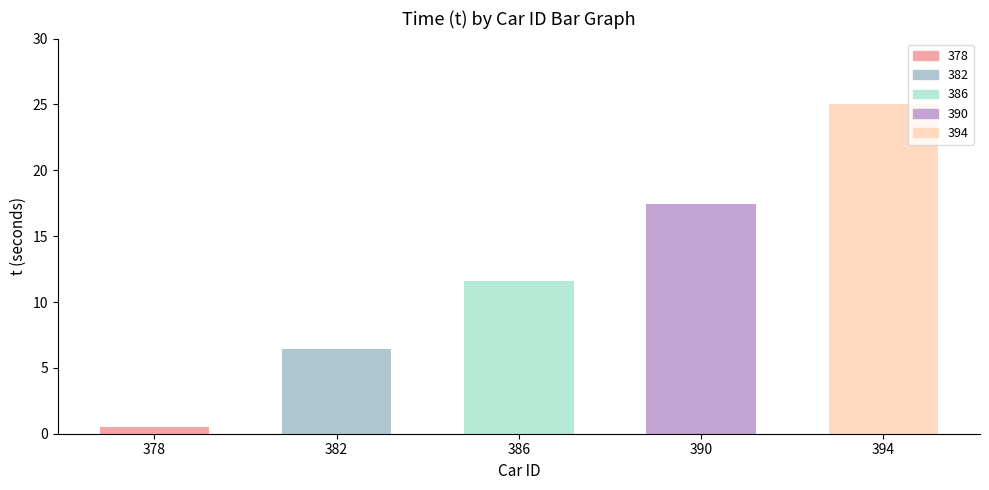

True or false: the data shows 0.7 at 378.

False